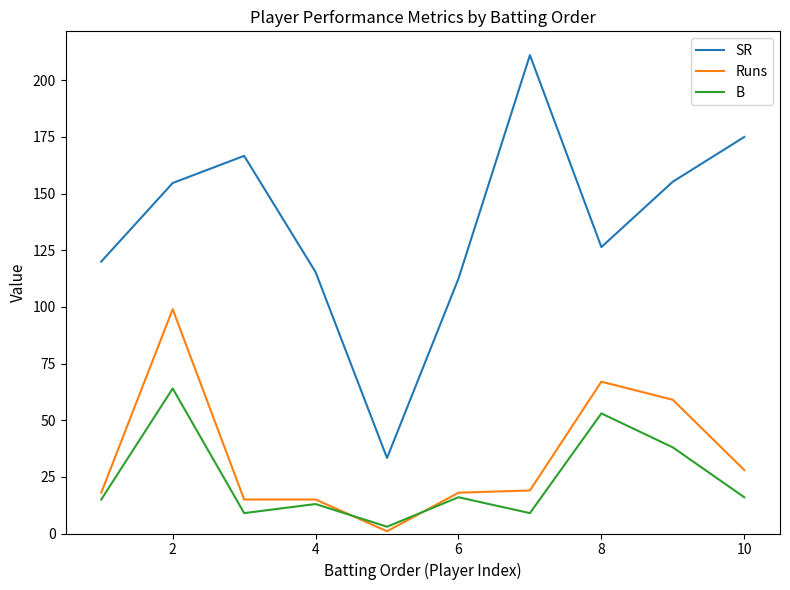

Which series has the largest total across all categories?

SR